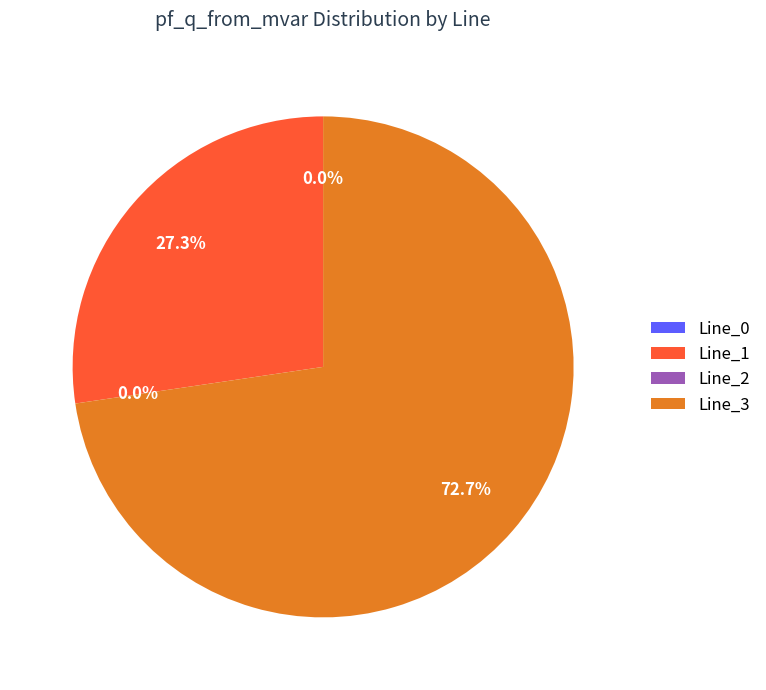

True or false: Line_0 accounts for 10% of the total.

False